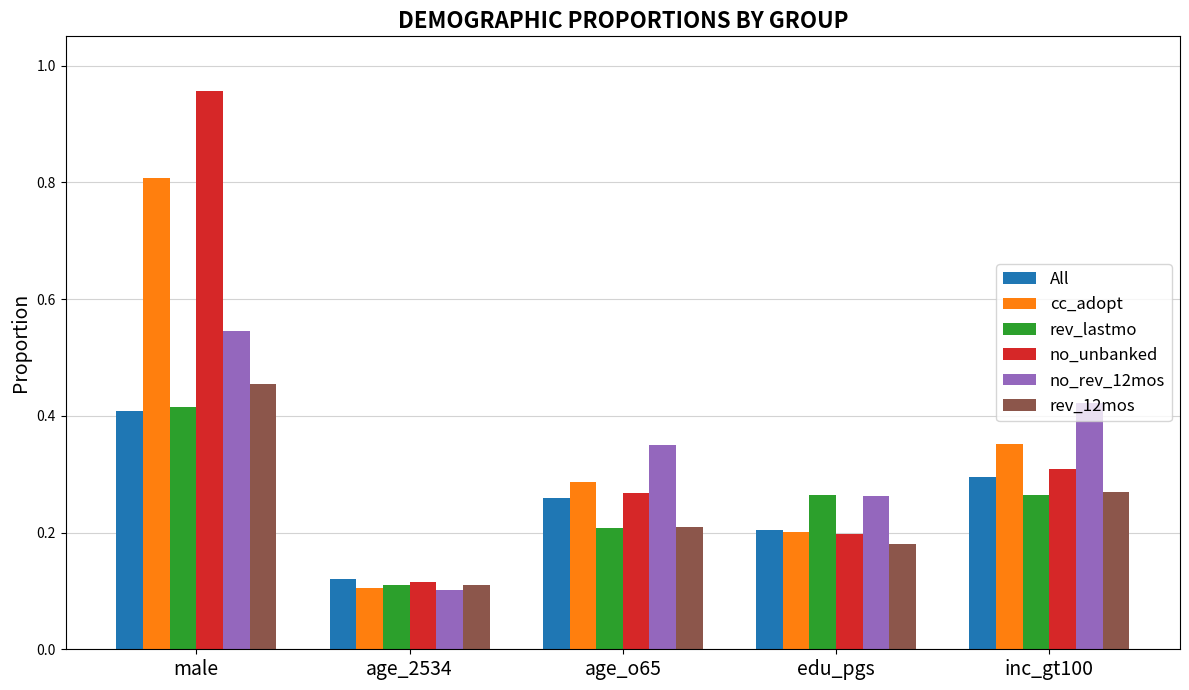

Count the number of data series in this chart.

6